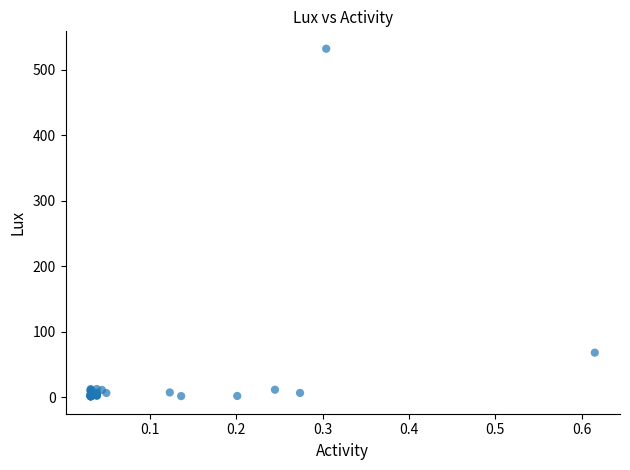

What Y value in the scatter plot is closest to 267?

68.4